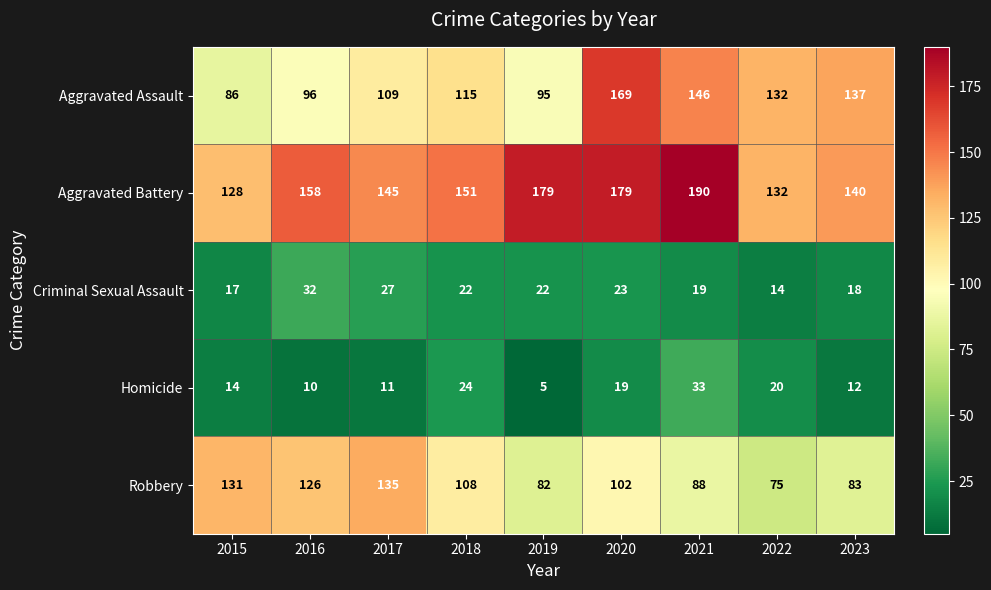

Rank the series by their maximum value, from lowest to highest.

Criminal Sexual Assault, Homicide, Robbery, Aggravated Assault, Aggravated Battery